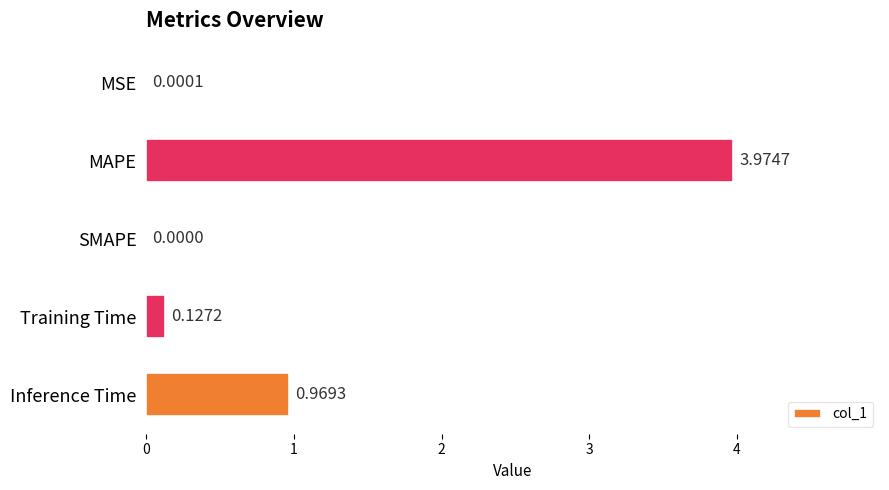

Are the bars horizontal?

Yes